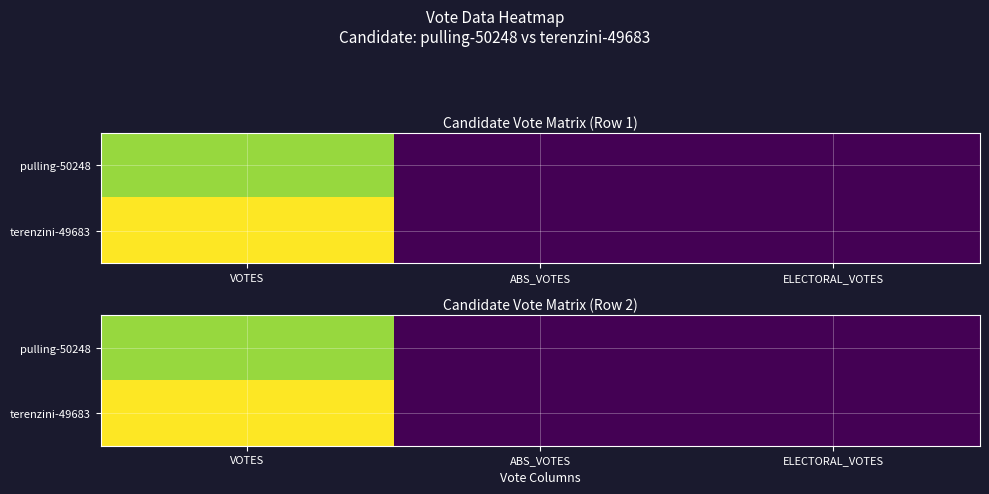

How many categories are shown in the chart?

3